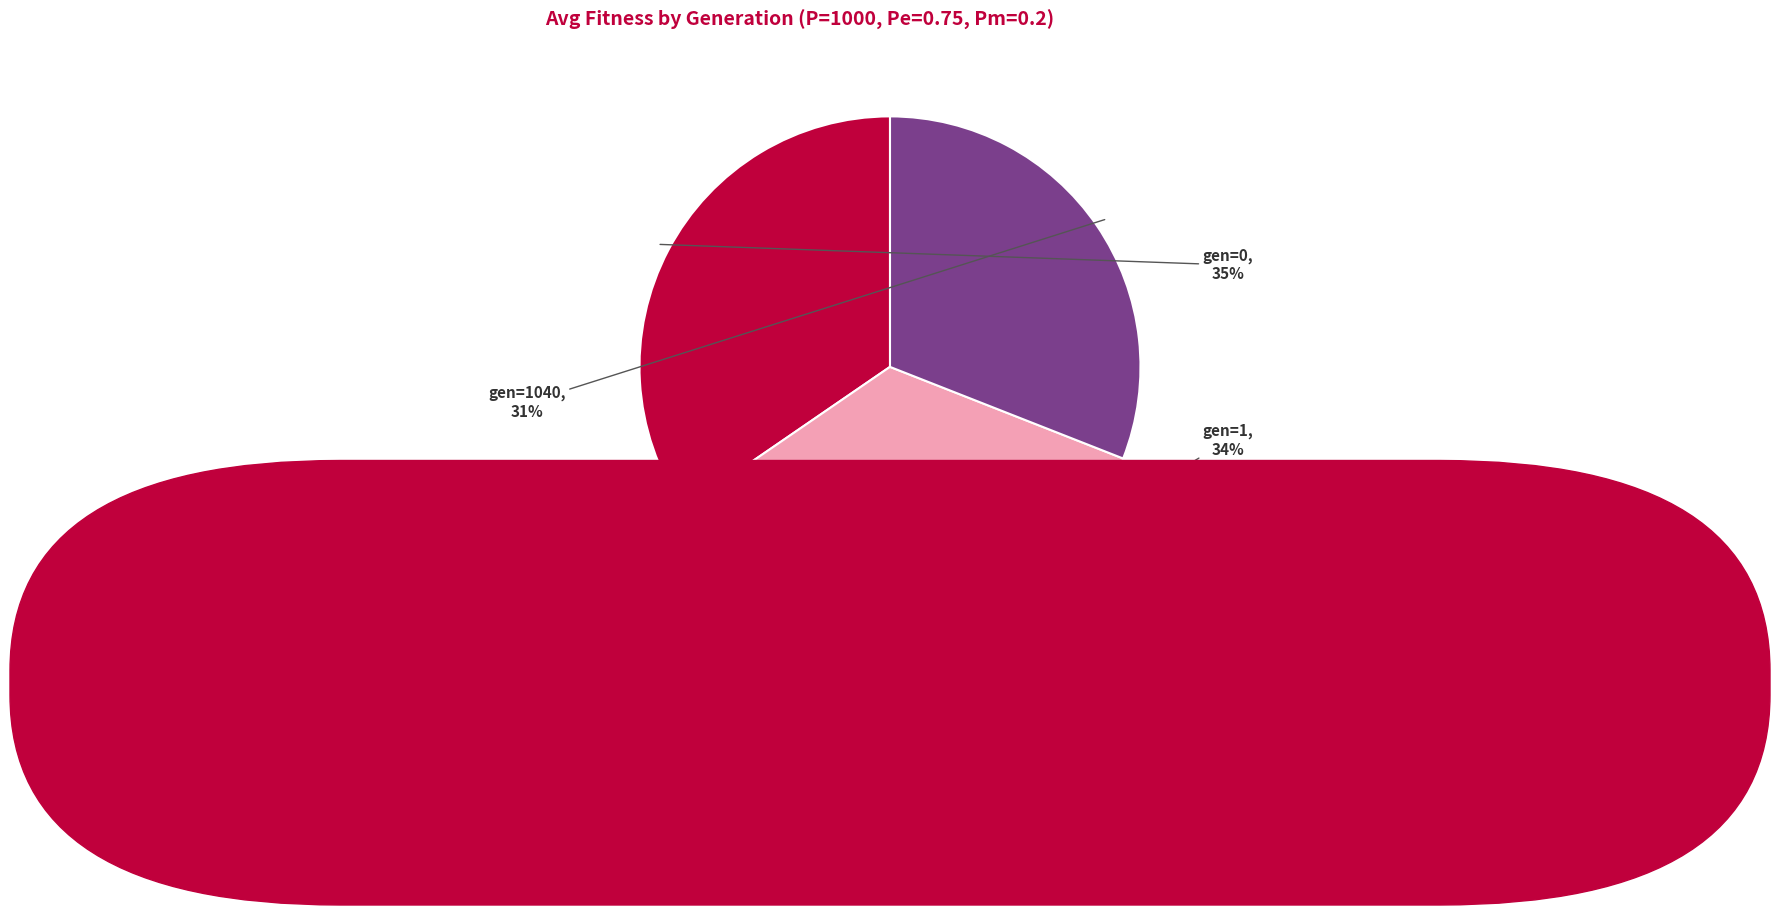

Is there any slice that represents more than half of the pie?

No